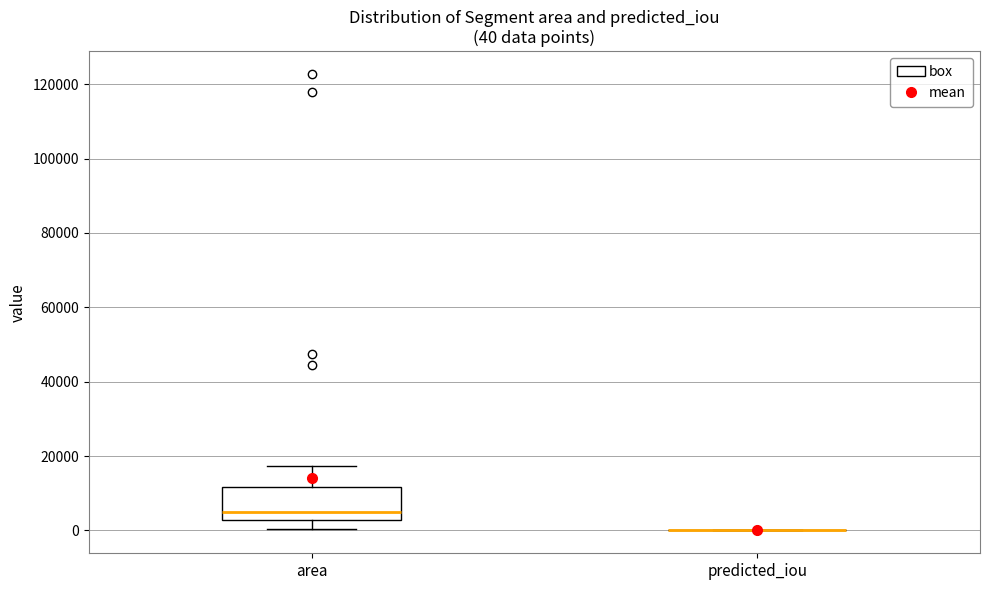

Which box is the tallest, from its lower edge to its upper edge?

area